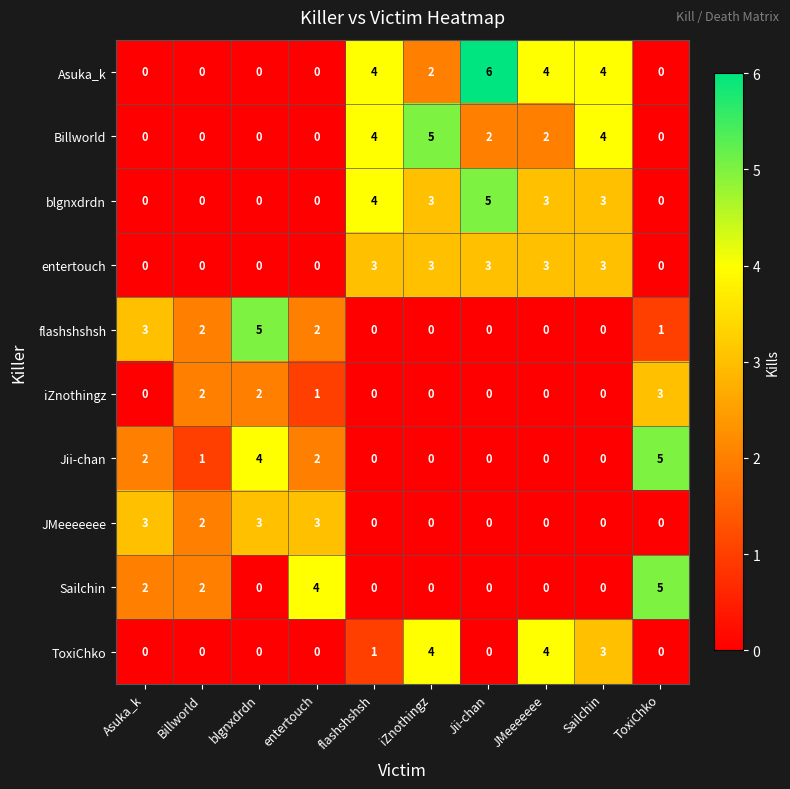

What is the difference between the maximum and minimum values in the flashshshsh series?

5